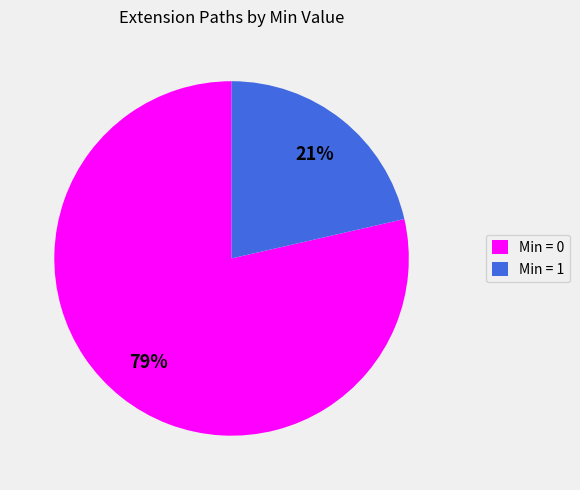

Is it true that Min = 0 is 86% of the pie?

False